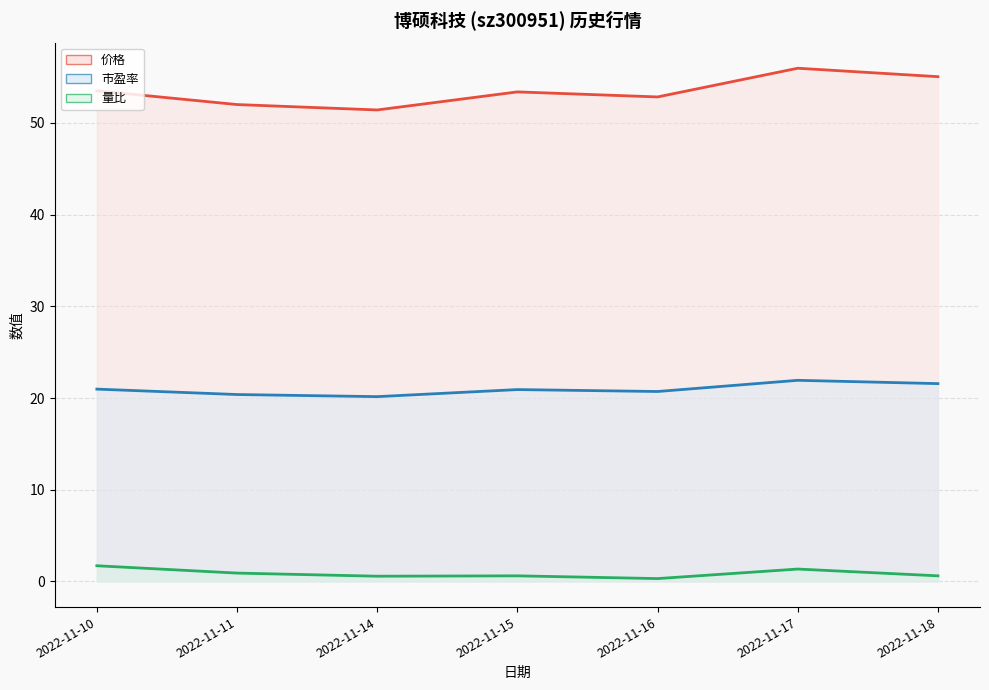

Is the value of 价格 at 2022-11-18 greater than the value of 市盈率 at 2022-11-15?

Yes